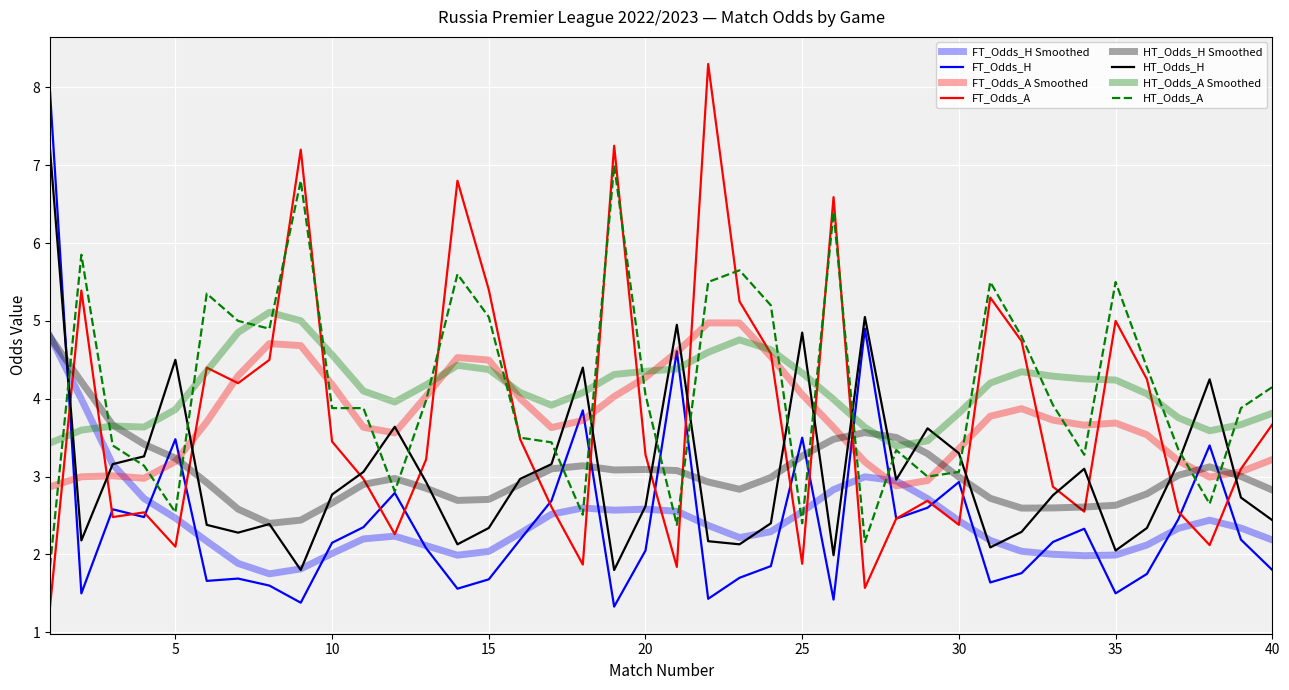

At which category does FT_Odds_A reach its first local peak?

2